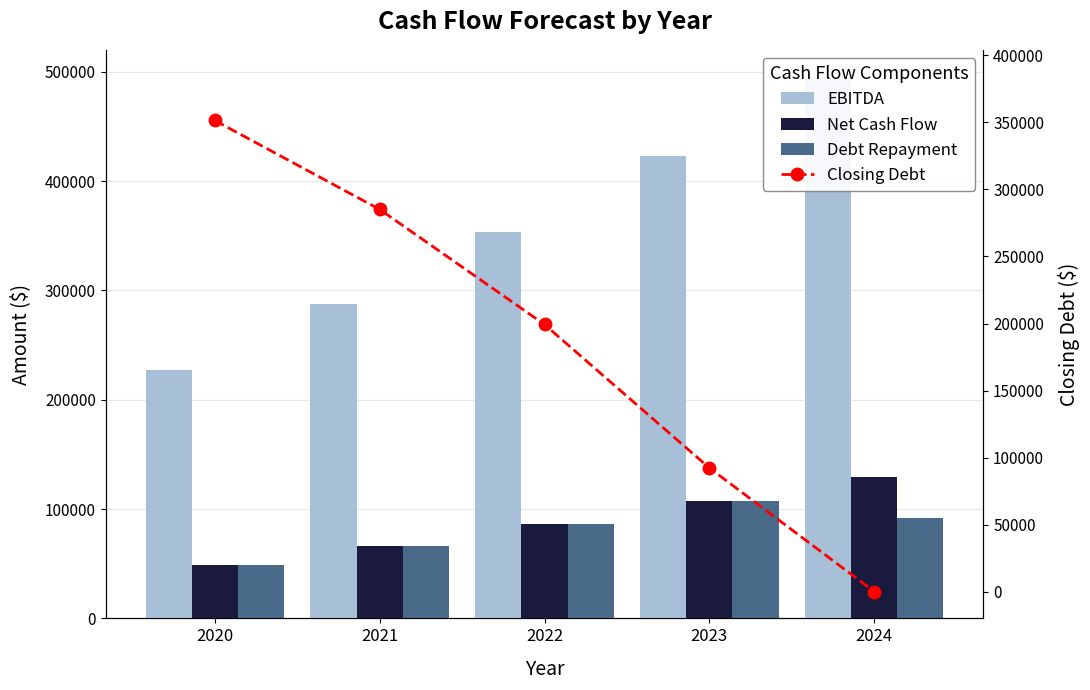

The Net Cash Flow series shows 85575.9 at 2020. True or false?

False